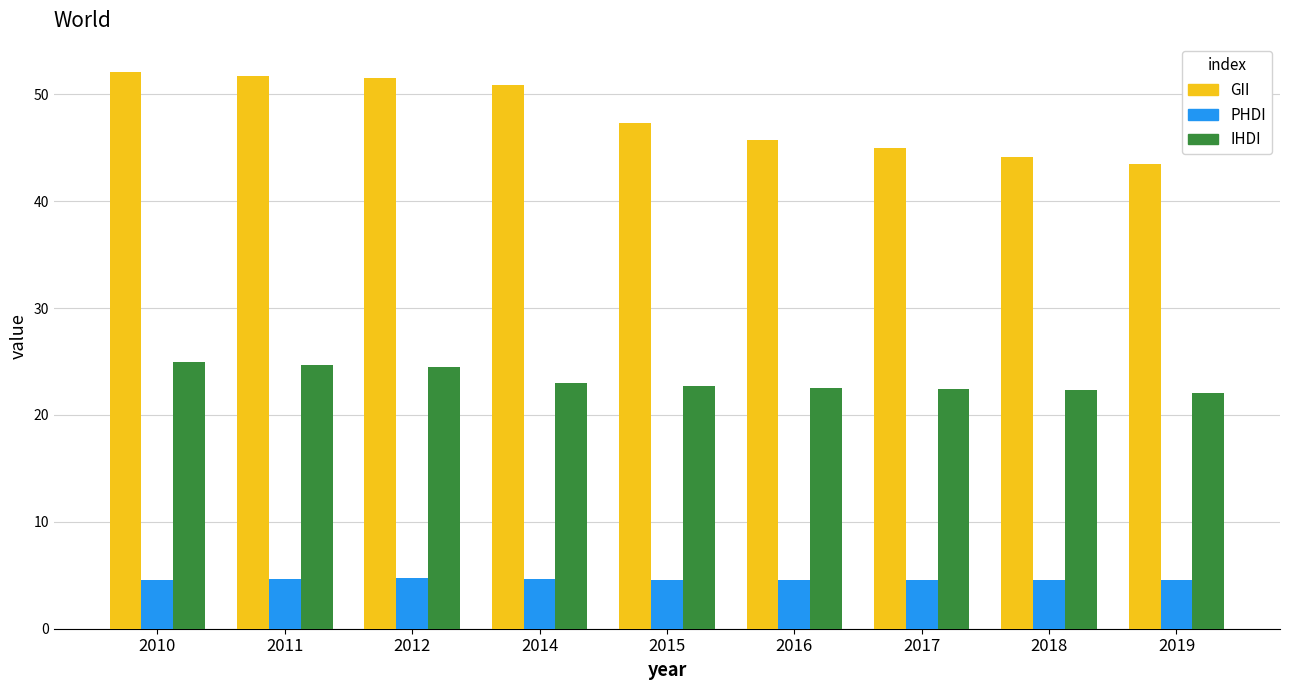

What is the average value of the GII series?

48.0